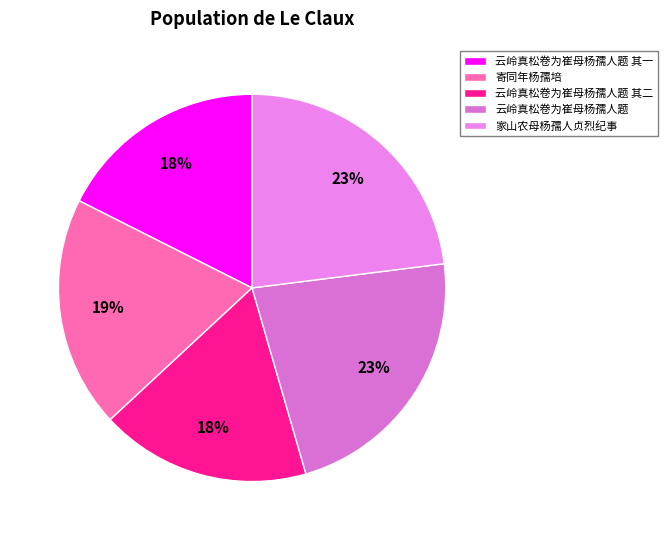

How many slices are in this pie chart?

5